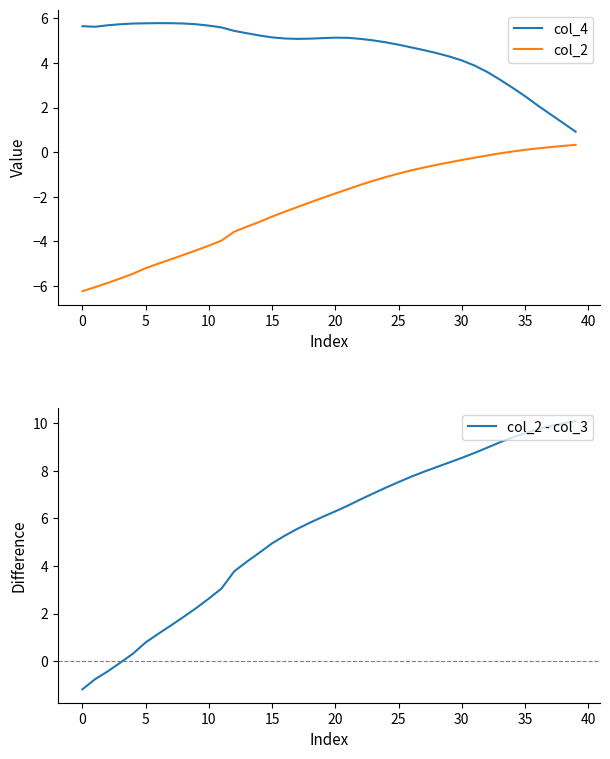

How many data points in col_4 are above 5?

24